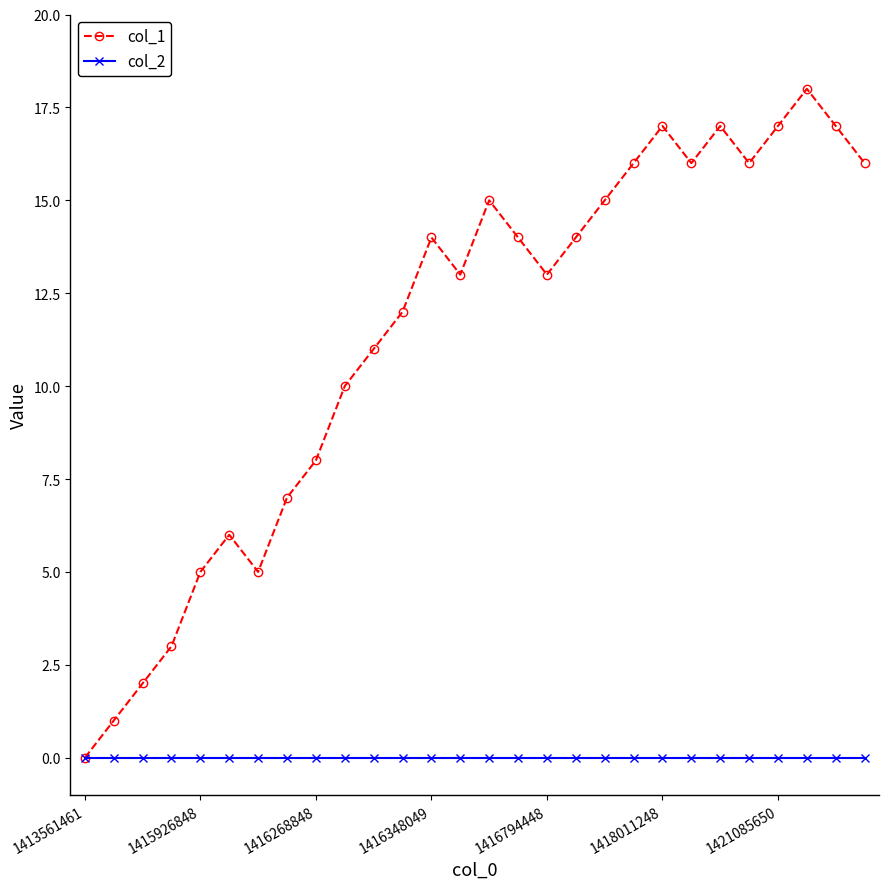

True or false: col_1 has more than 0 points higher than both neighbors.

True